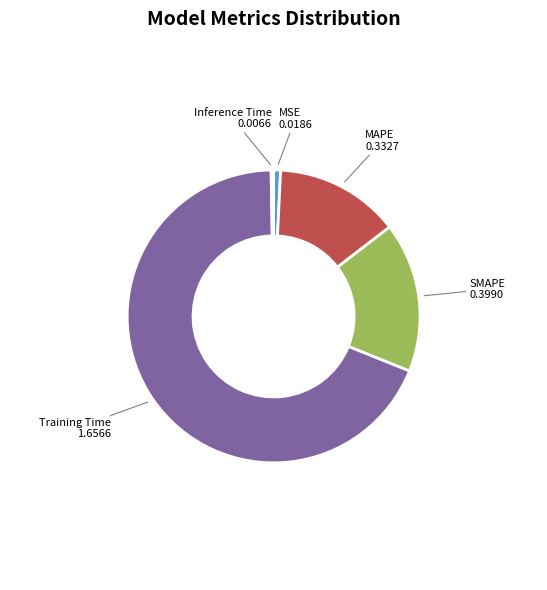

Does MSE represent more than half of the total?

No